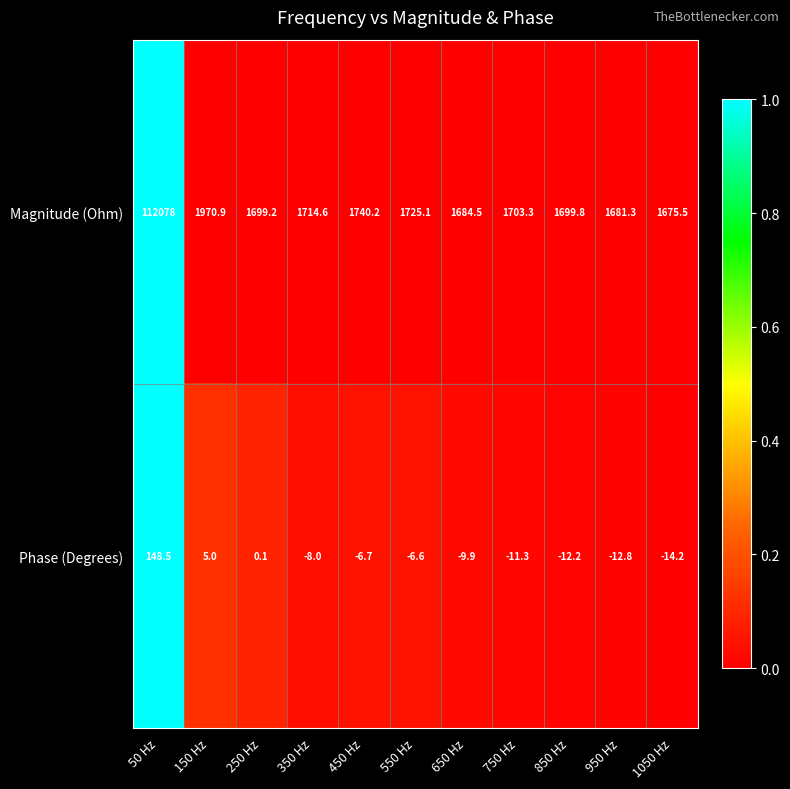

What is the sum of all Phase (Degrees) values?

71.9